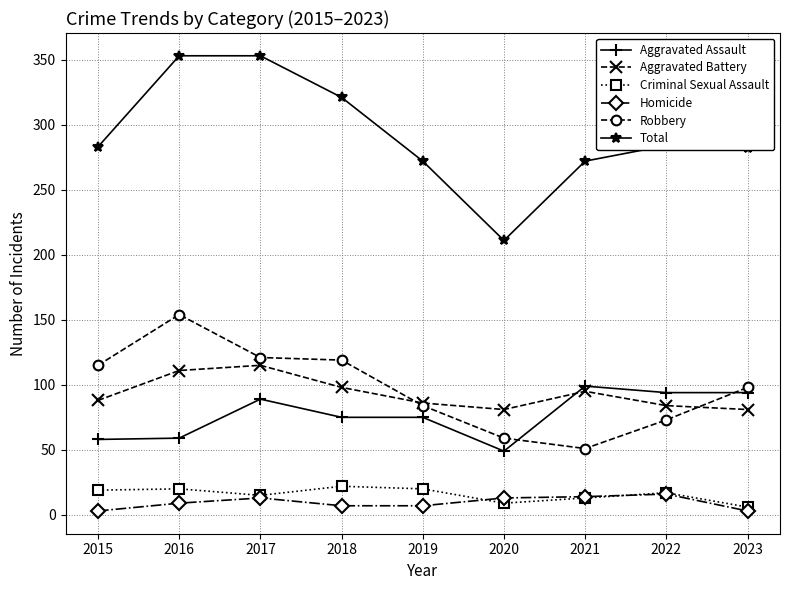

What is the total value across all series at 2016?

706